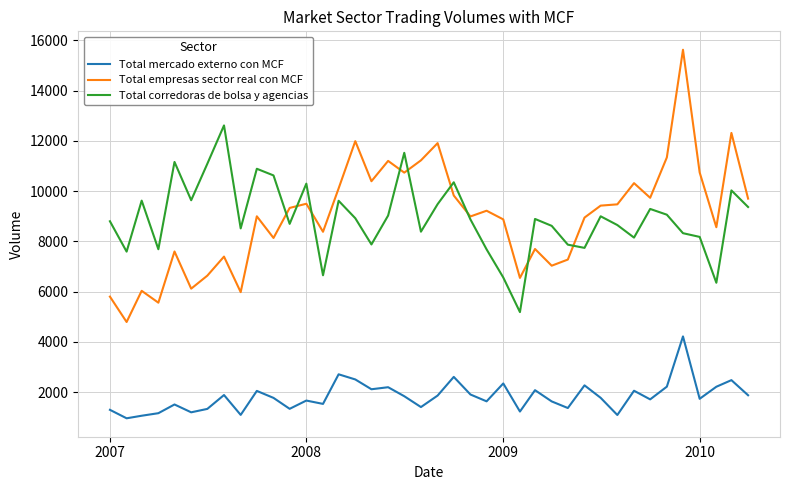

True or false: Total empresas sector real con MCF has more than 2 interior local peaks.

True